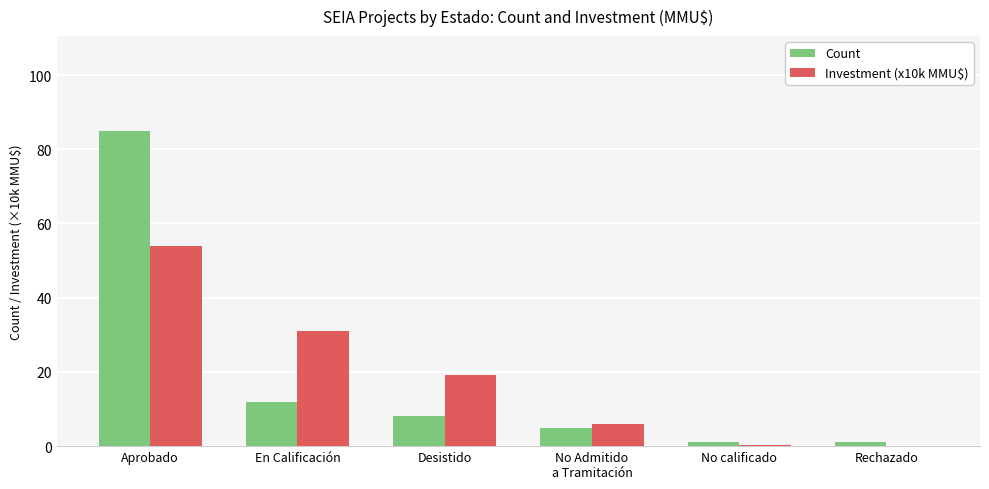

Count the number of data series in this chart.

2